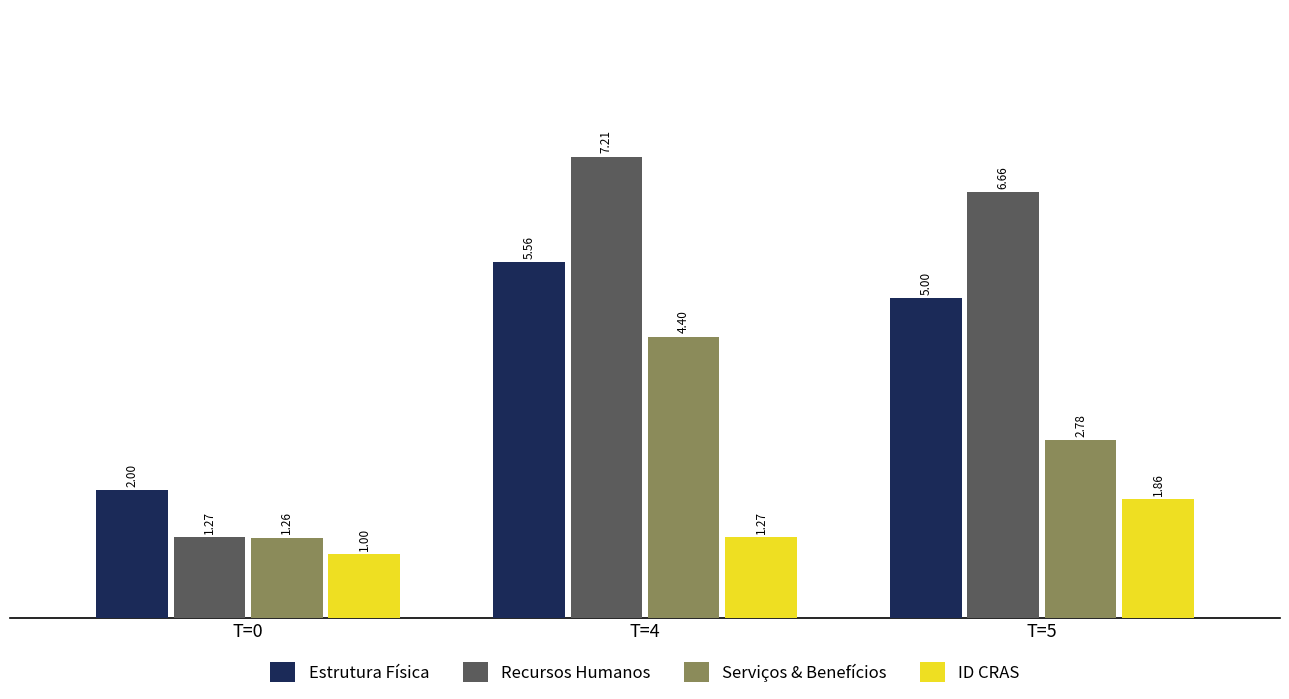

How many groups of bars are there?

3